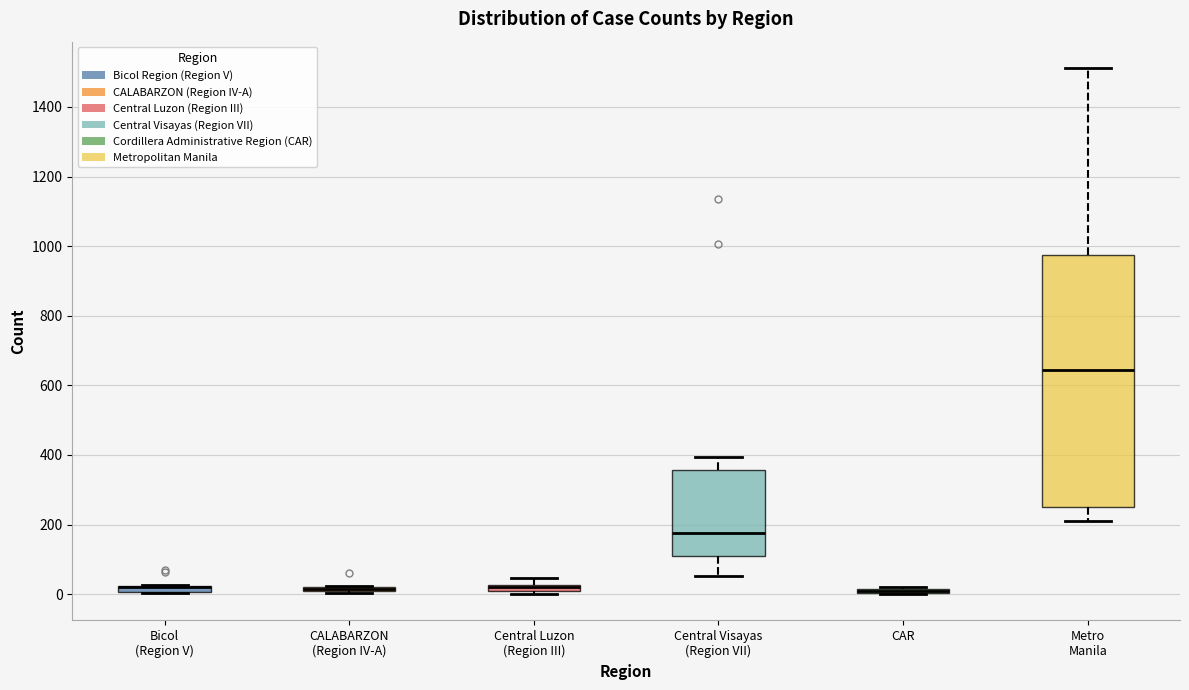

Comparing the boxes themselves (not the whiskers), which one is the tallest?

Metro Manila